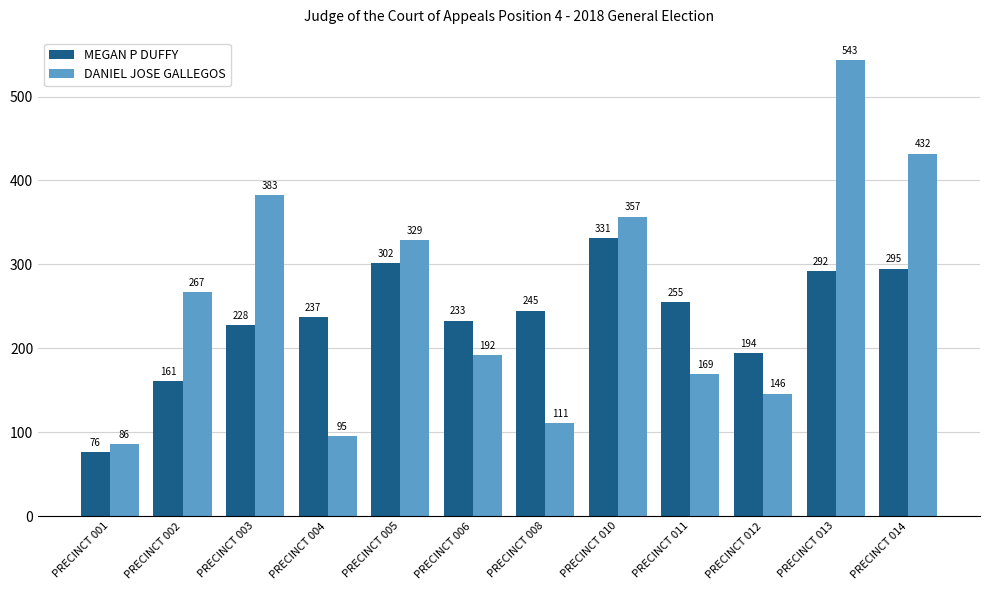

Which series has the largest total across all categories?

DANIEL JOSE GALLEGOS